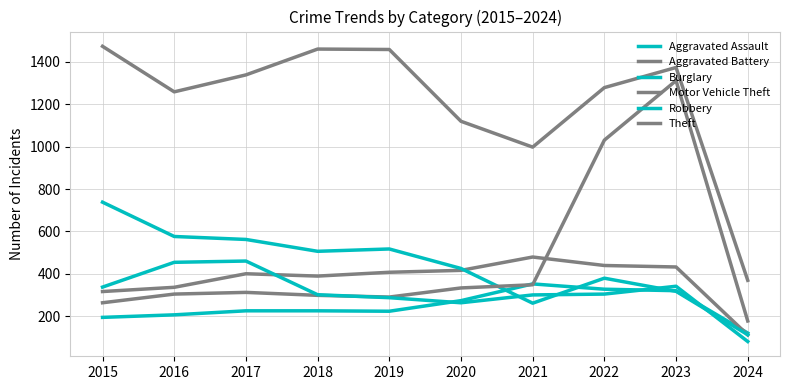

Count the number of data series in this chart.

6